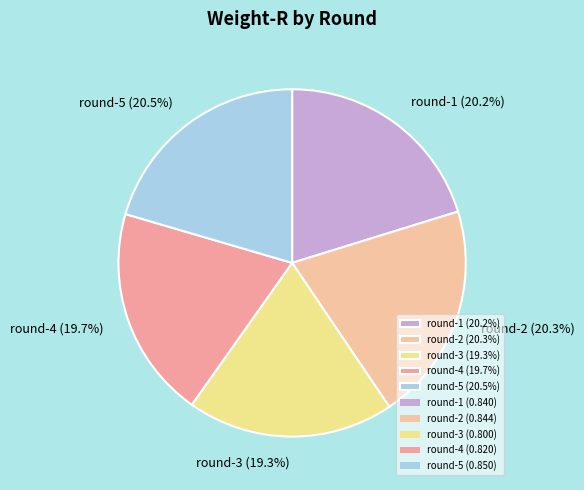

Is the sum of round-3 and round-1 greater than half?

No